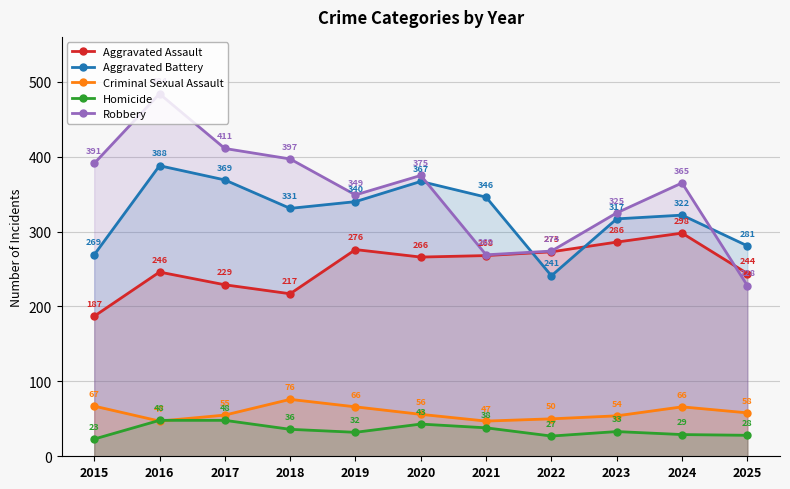

What are all the series names shown in the legend?

Aggravated Assault, Aggravated Battery, Criminal Sexual Assault, Homicide, Robbery